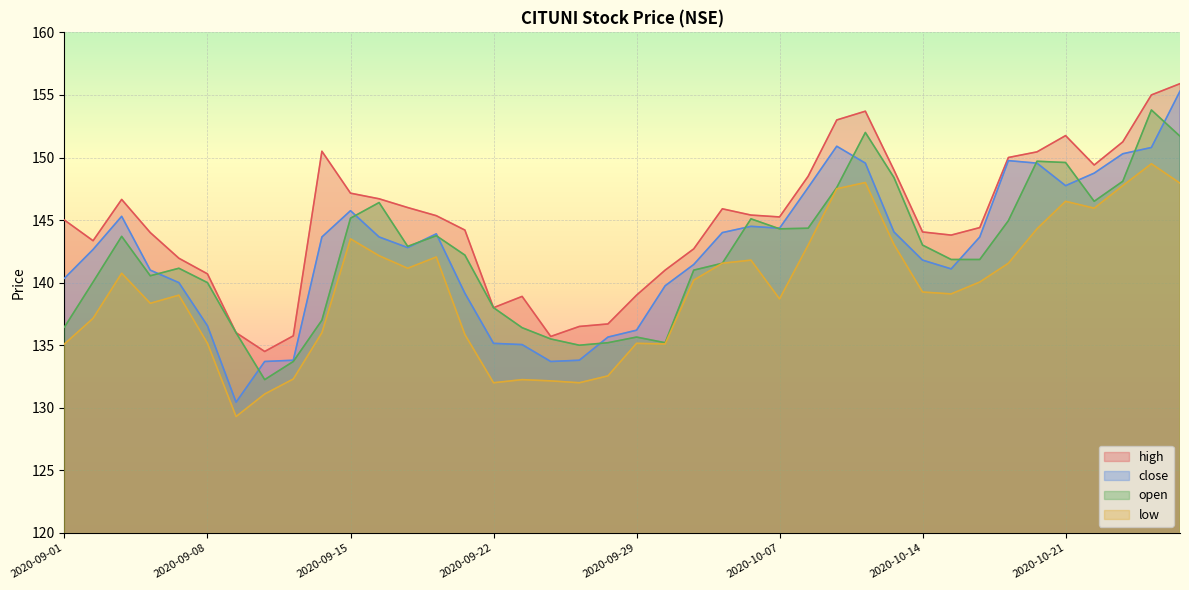

What is the label of the 11th point from the left?

2020-09-15